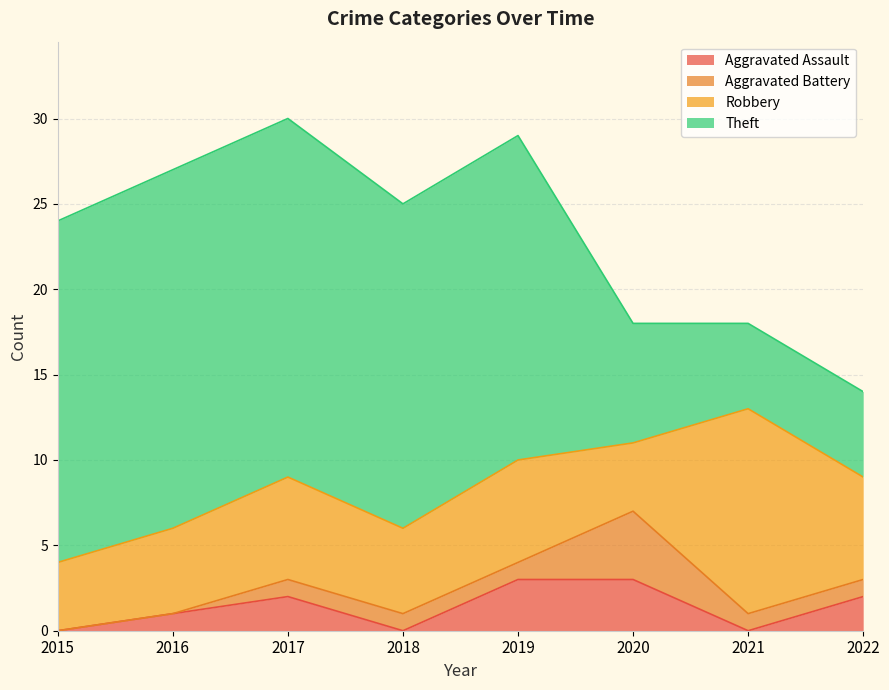

True or false: Theft and Aggravated Assault intersect in this chart.

False